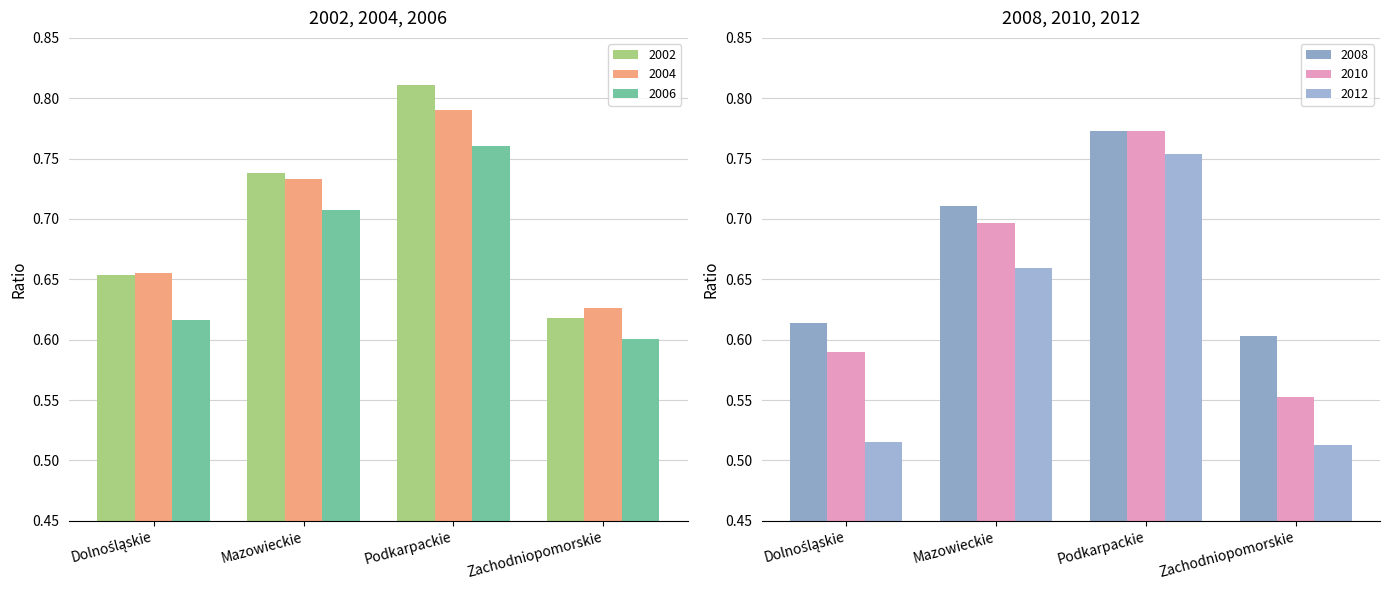

Which has a higher value, Zachodniopomorskie or Dolnośląskie?

Dolnośląskie